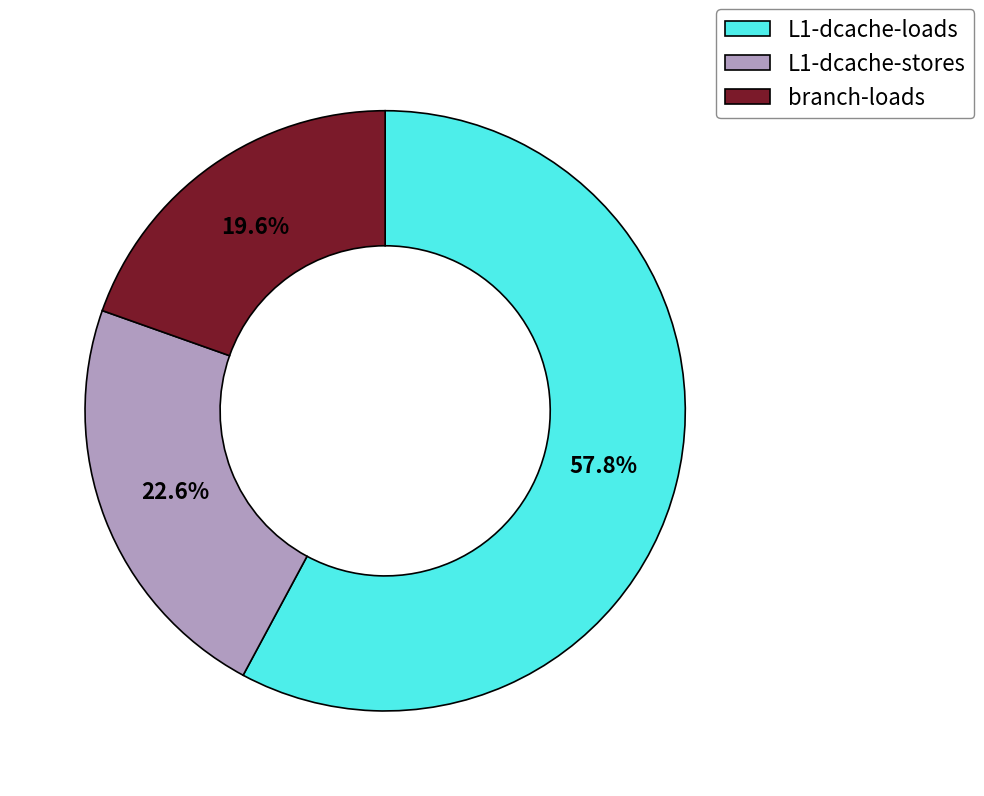

What is the ratio of the value at branch-loads to the value at L1-dcache-loads?

0.3